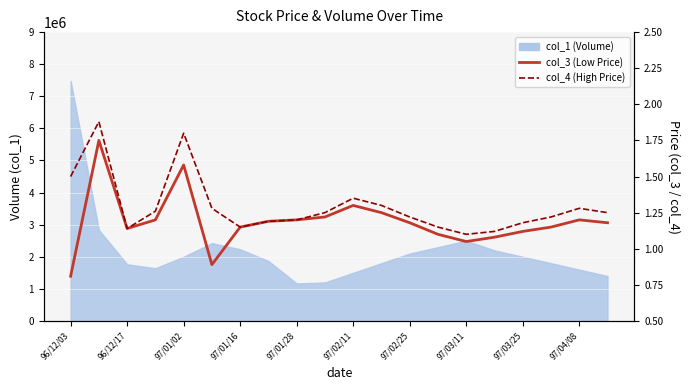

The value of col_4 (High Price) at 97/02/25 is 0.5. True or false?

False